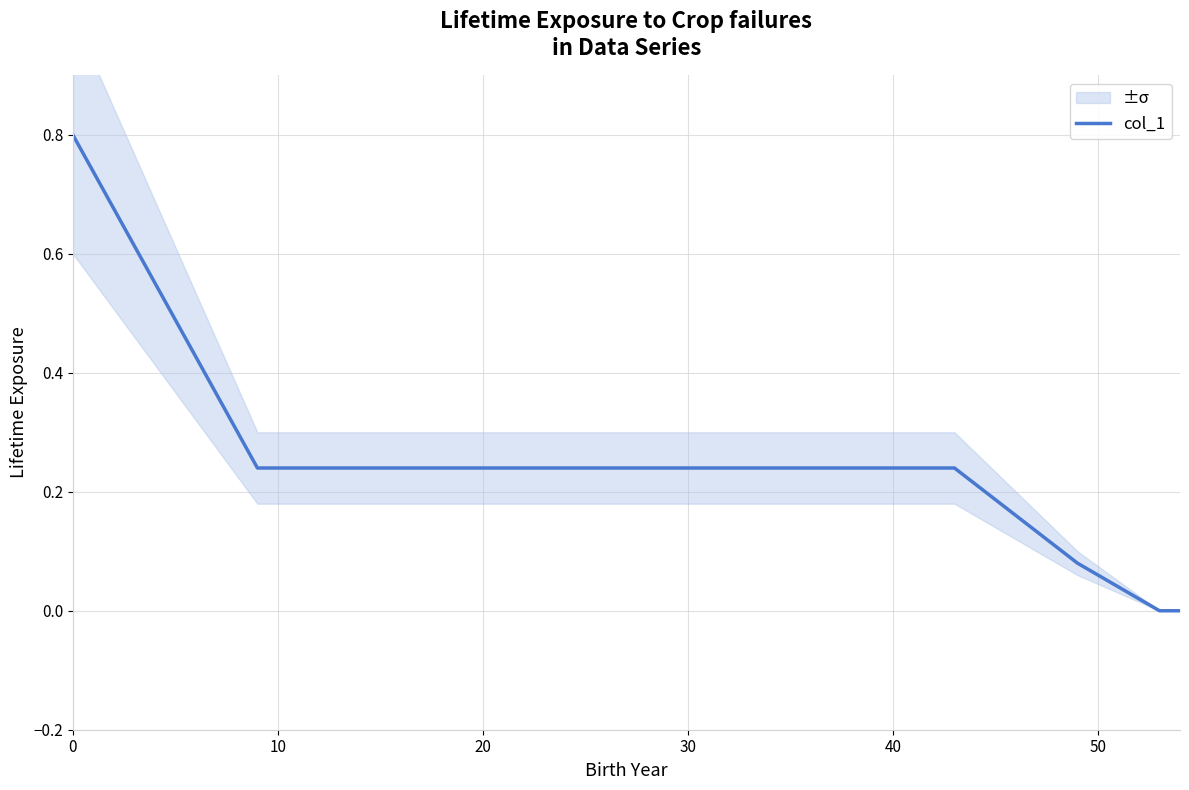

Reading right to left, transcribe all the data shown in this chart.

0.0	0.0	0.1	0.2	0.2	0.2	0.2	0.2	0.2	0.2	0.2	0.2	0.8